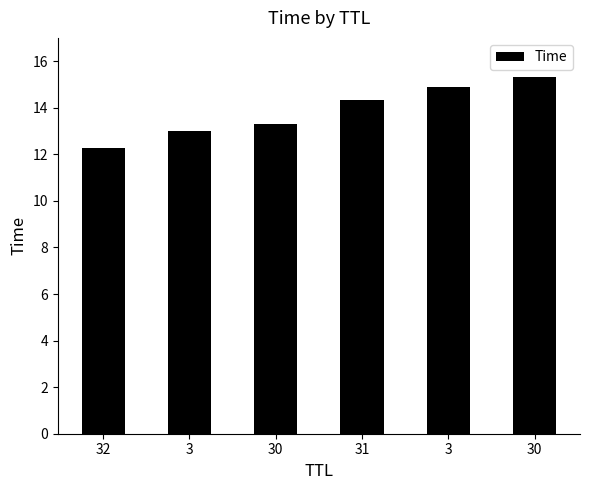

At which category does the chart reach its minimum across all series?

32